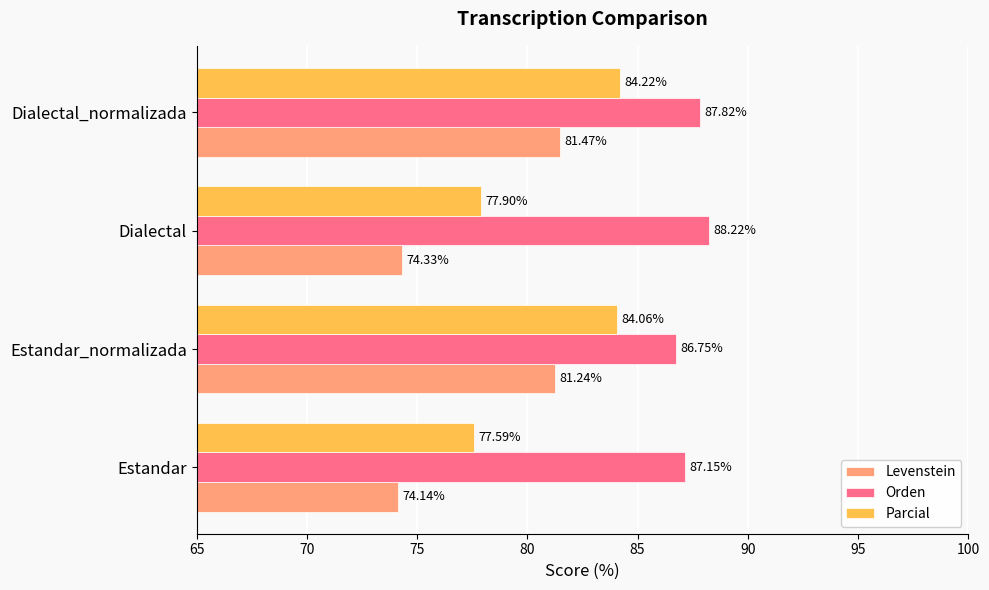

Which series changed the most between Dialectal and Dialectal_normalizada?

Levenstein